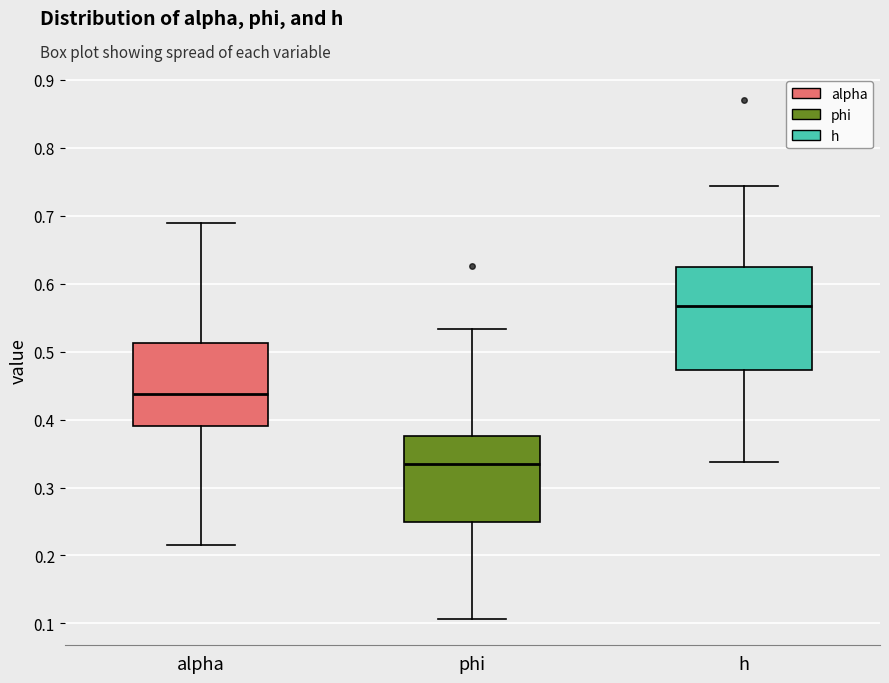

Where does the upper whisker of the box for phi end on the y-axis? The values are not printed on the chart, so give them approximately, as read against the axis.

0.53